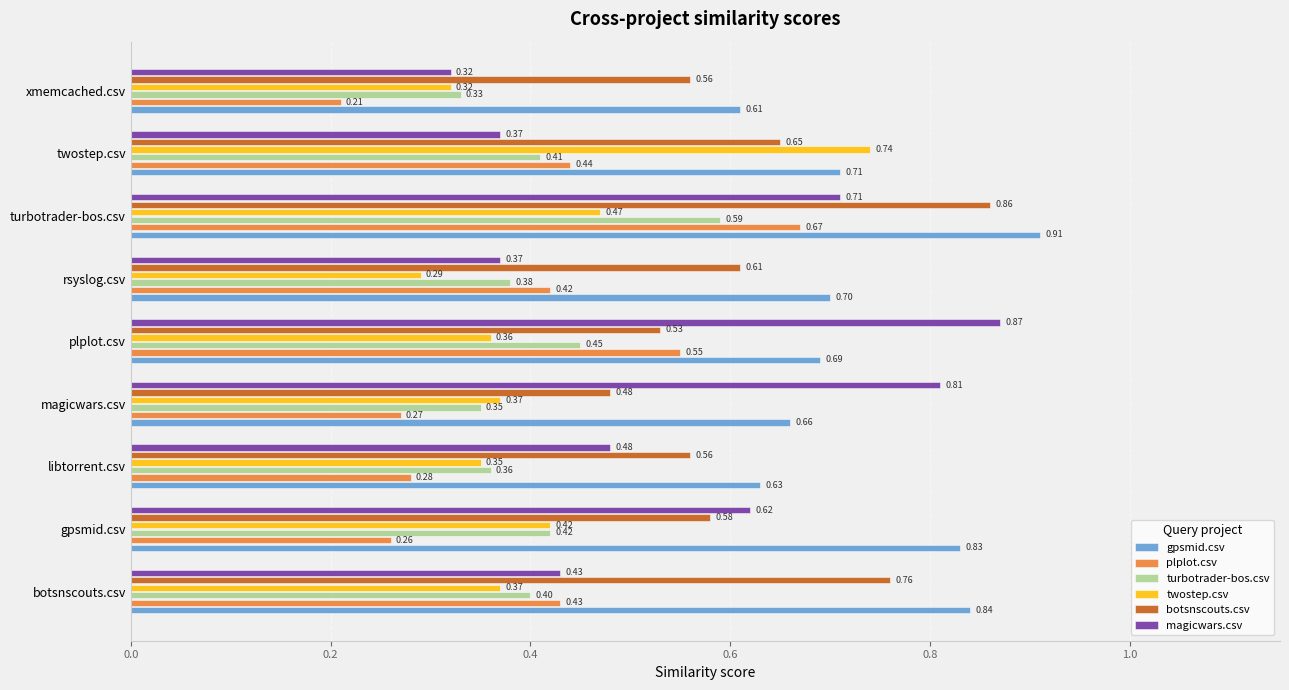

At how many categories does at least one series exceed 0?

9